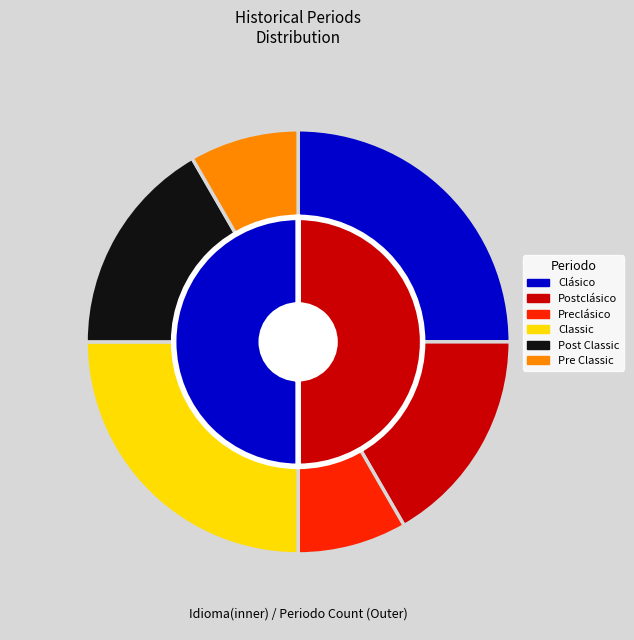

To the nearest percent, what portion does Preclásico represent?

8%